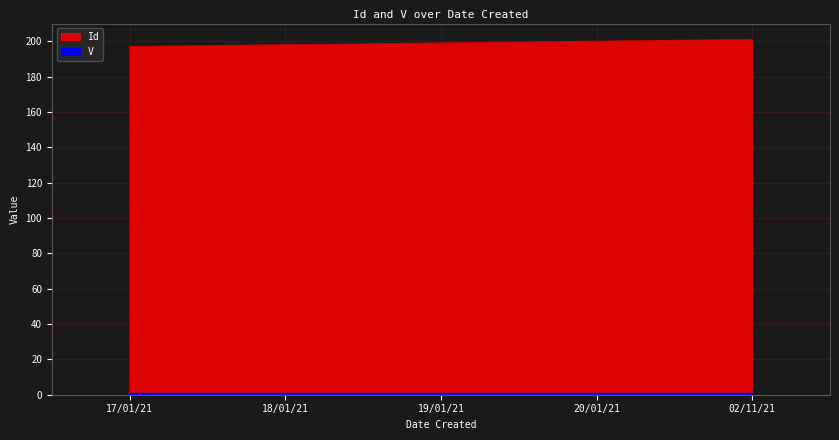

What is the label of the 2nd point from the left?

18/01/21